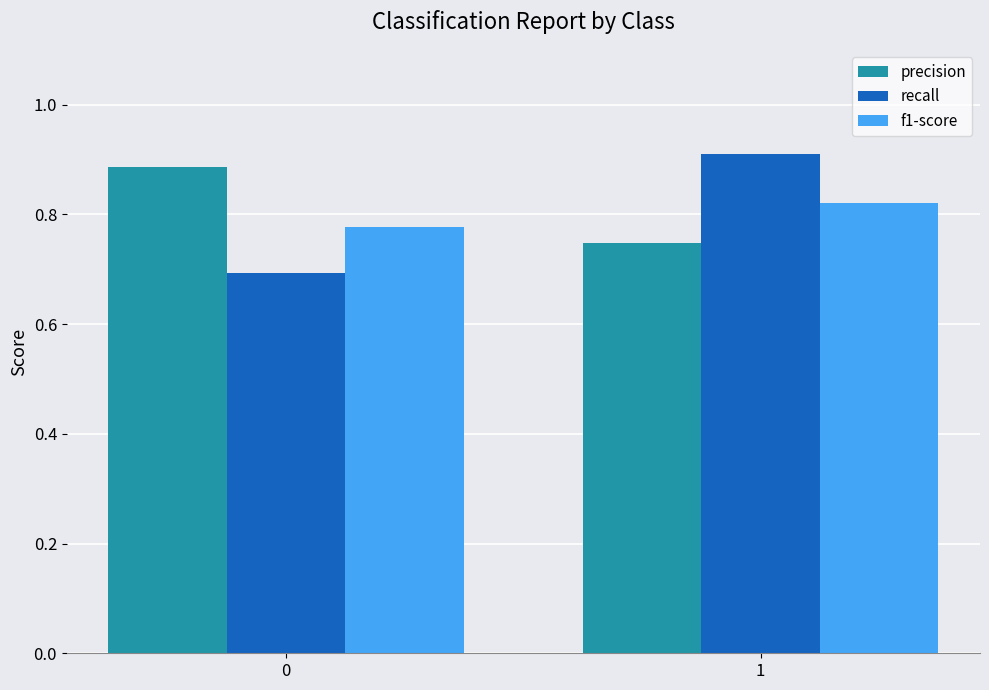

At 1, list the series in order from largest to smallest.

recall, f1-score, precision